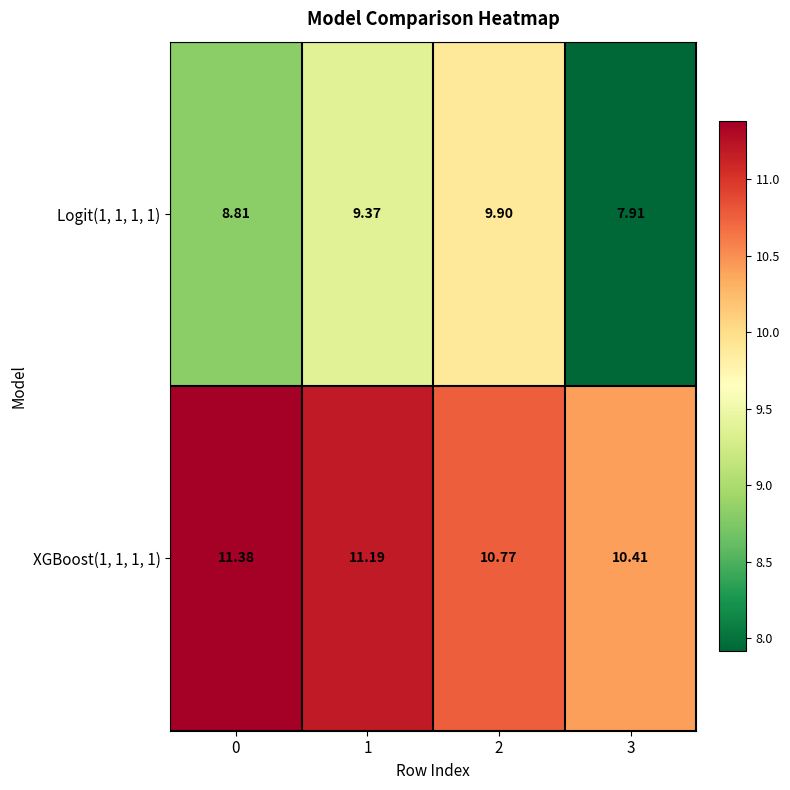

How many distinct data groups are displayed?

2